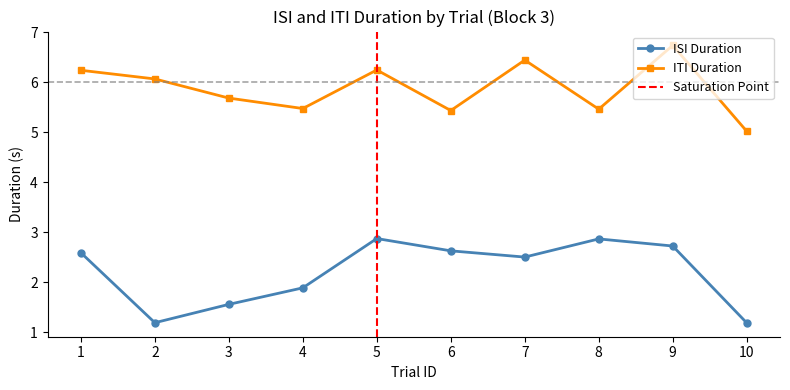

The value of isiDuration at 10 is 1.2. True or false?

True